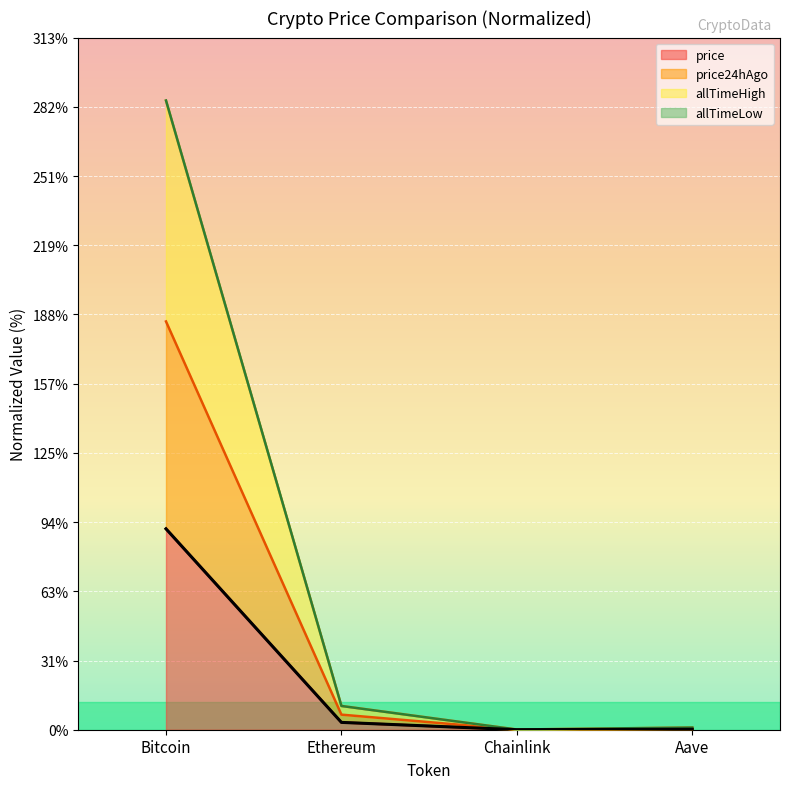

Does the chart display data point markers on the line(s)?

No